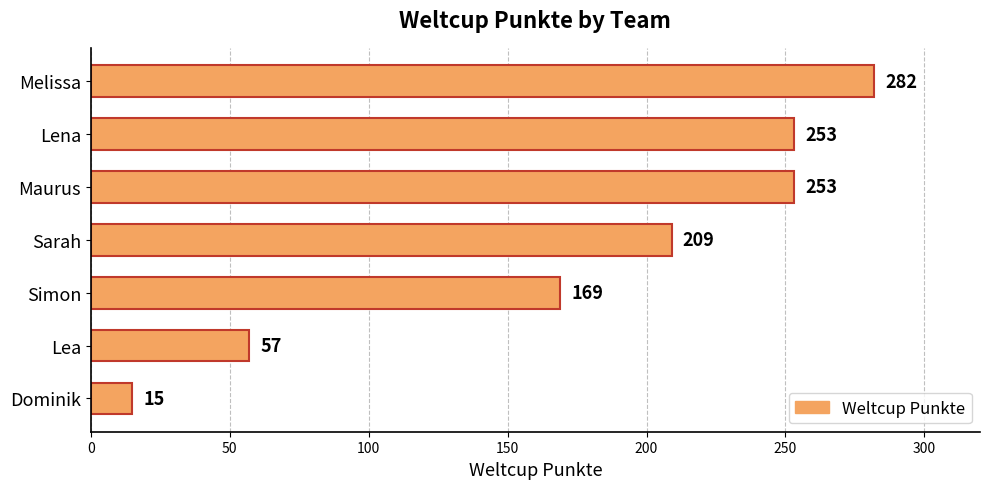

What is the label of the 1st bar from the bottom?

Dominik